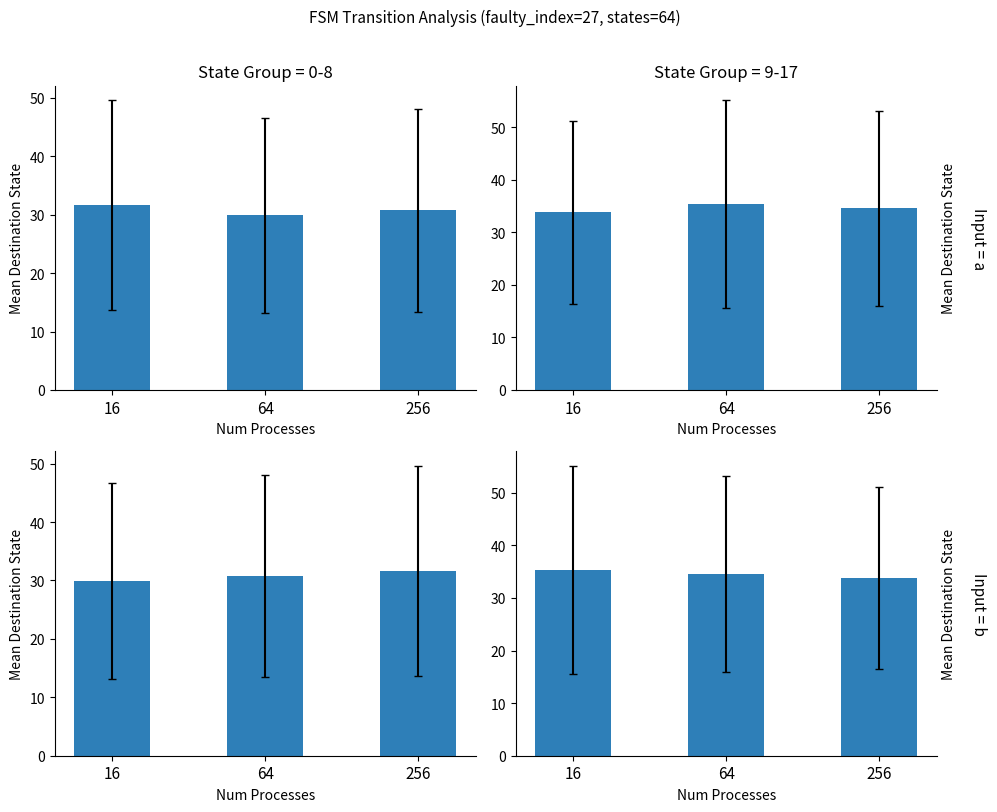

Rank the categories by value from lowest to highest.

256, 64, 16